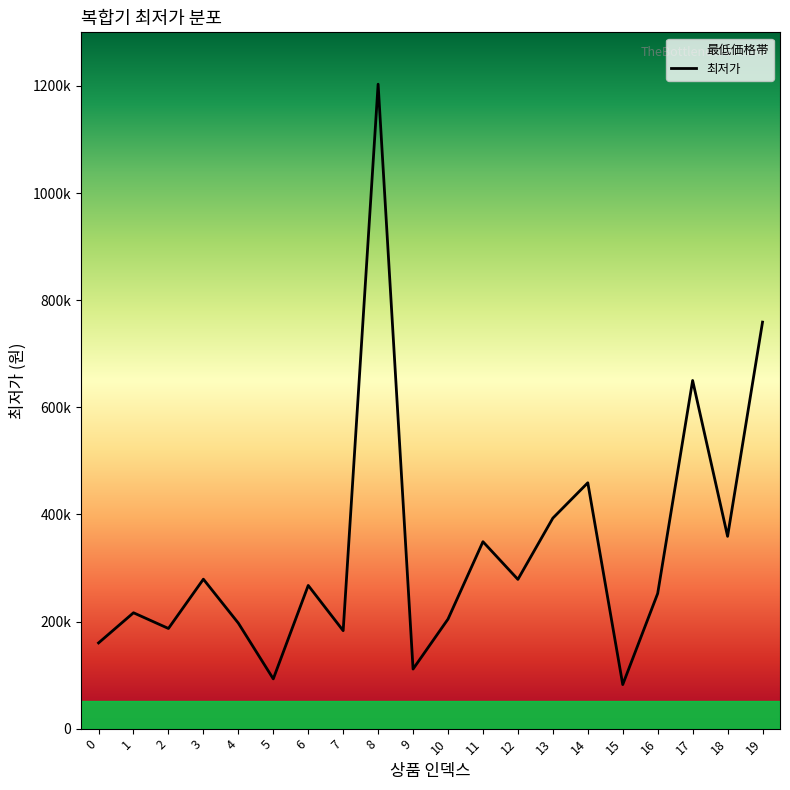

Where does the data first go above 267320?

3